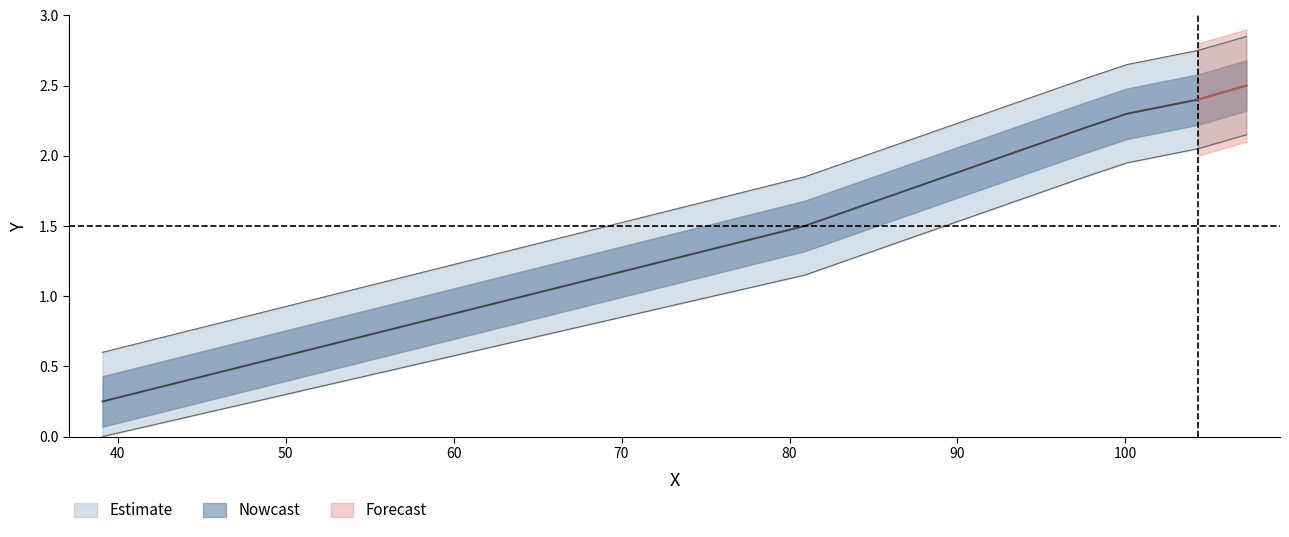

What is the difference between the values at 39.1 and 80.9?

1.2